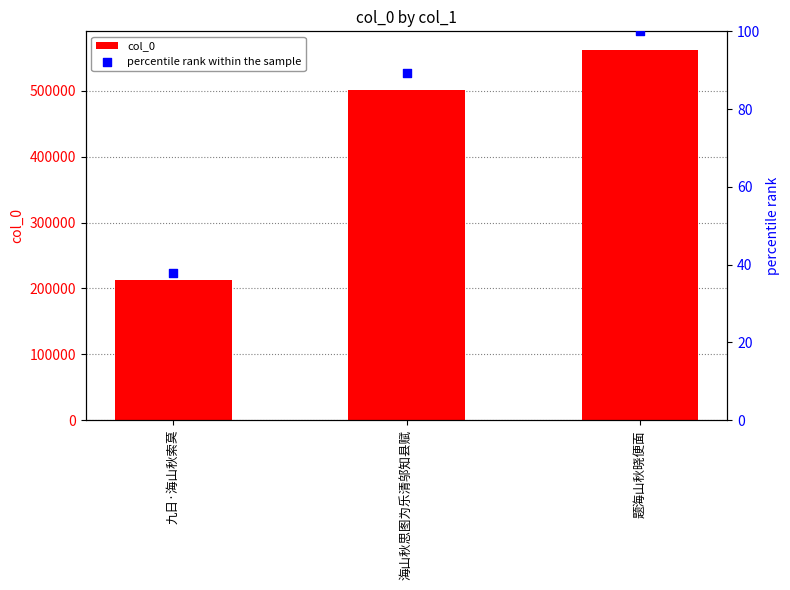

At how many categories does at least one series exceed 247368?

2